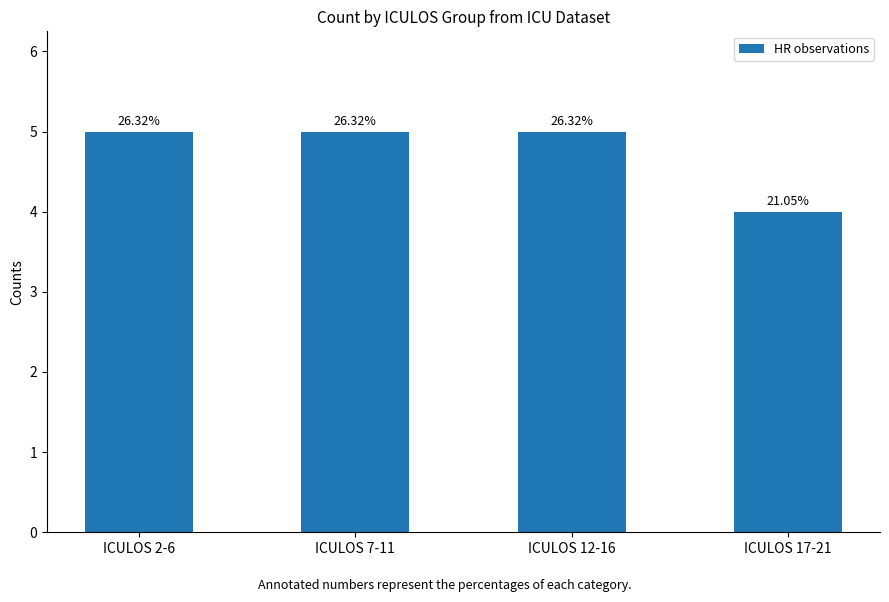

True or false: the data shows 8 at ICULOS 12-16.

False